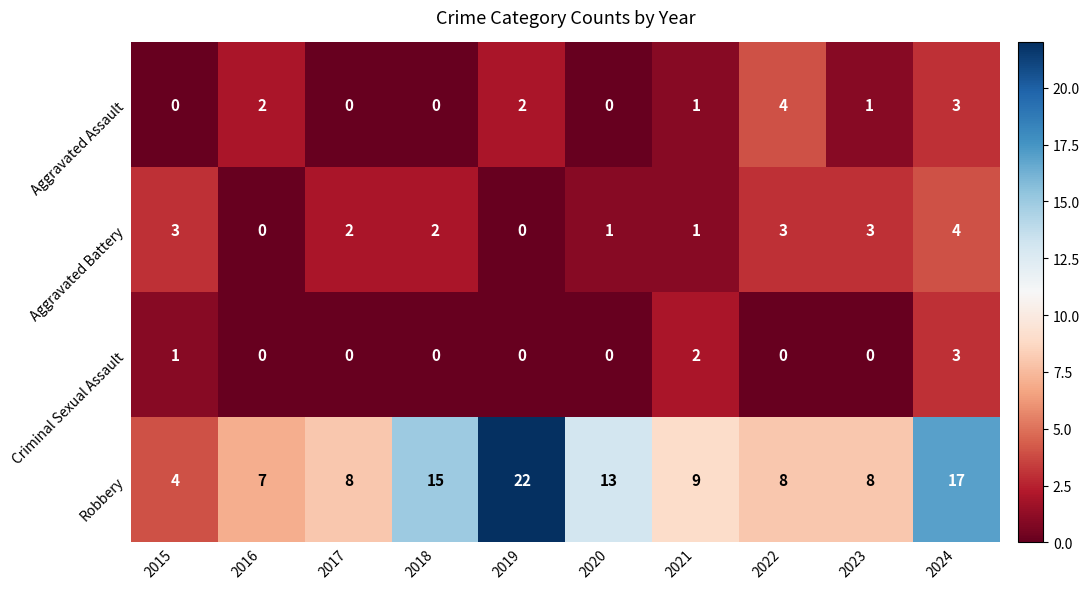

The Criminal Sexual Assault series shows 1 at 2017. True or false?

False